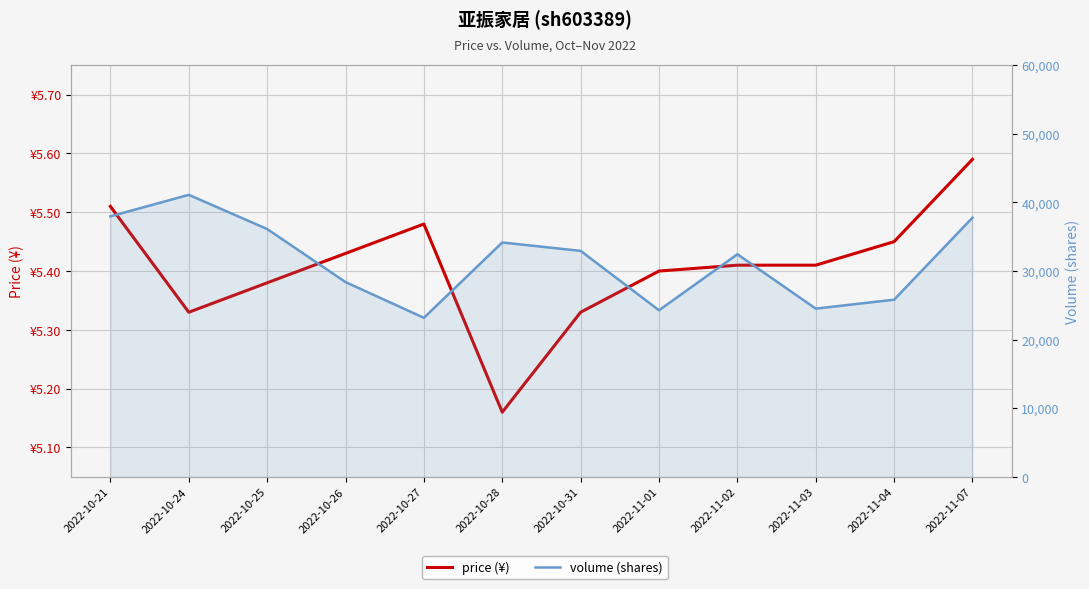

Between 2022-10-28 and 2022-10-31, which series saw the biggest shift?

volume